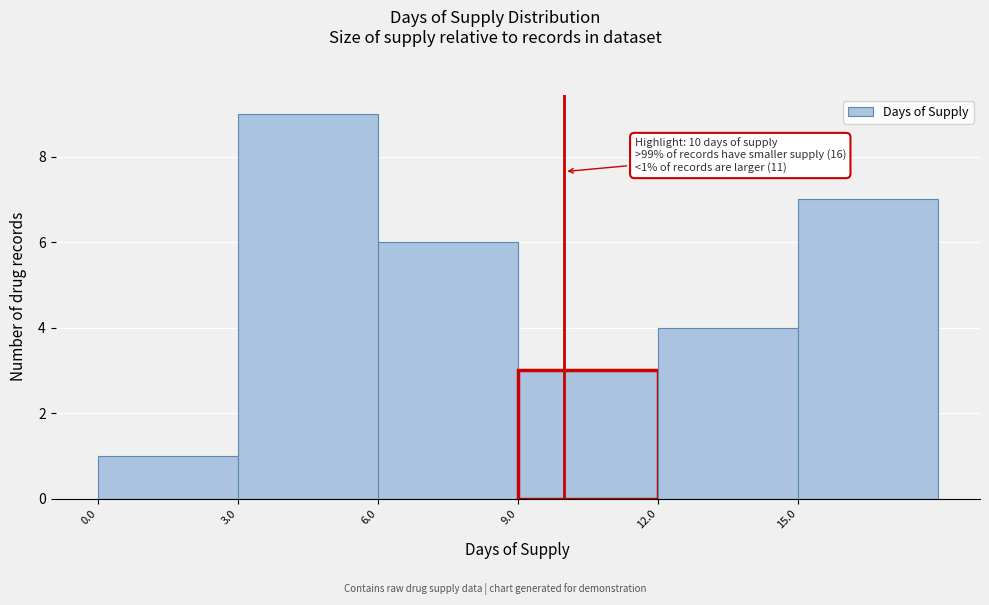

Which range on the x-axis has the tallest bar?

3 to 6